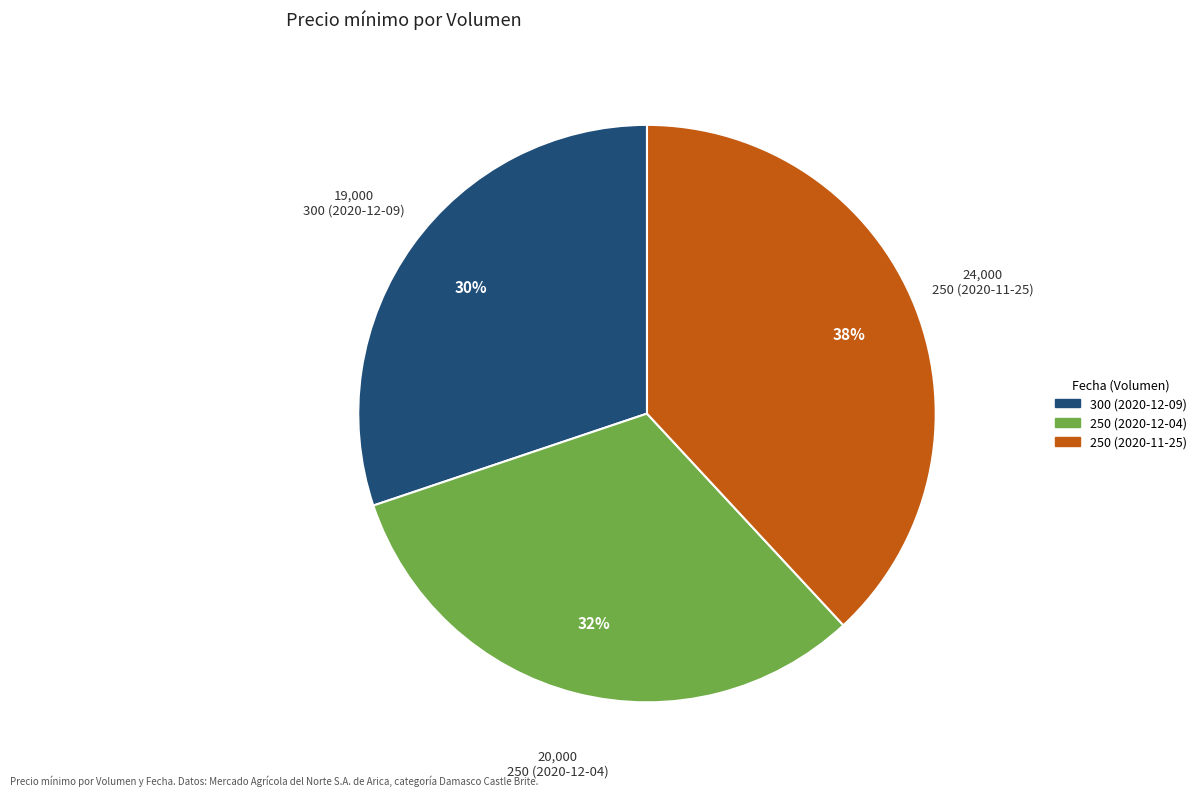

To the nearest percent, what is the combined percentage of 250 (2020-11-25) and 300 (2020-12-09)?

68%